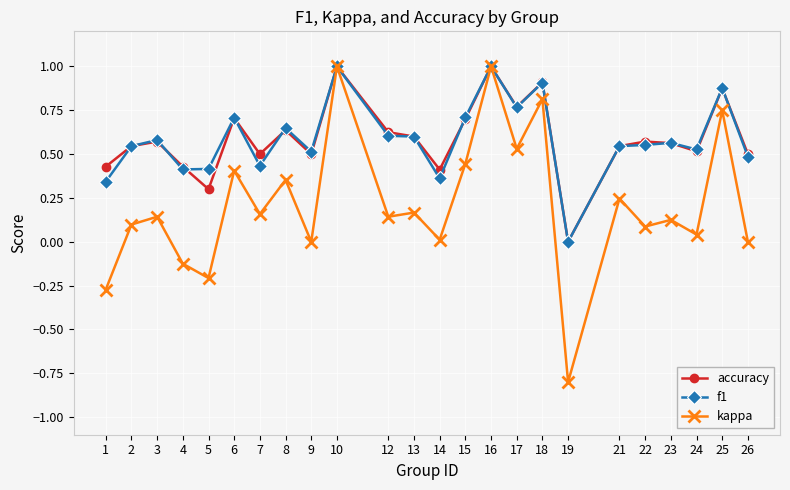

What is the smallest value displayed?

-0.8